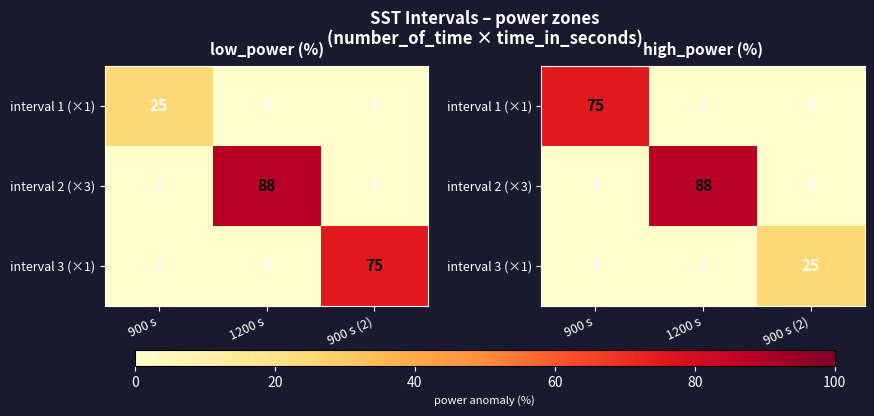

At 900 s (2), list the series in order from smallest to largest.

interval 1 (×1), interval 2 (×3), interval 3 (×1)